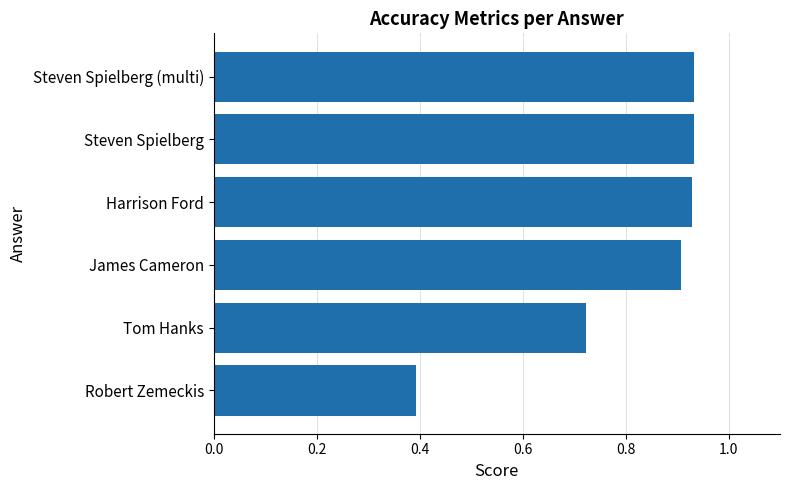

What is the label of the 5th bar from the bottom?

Steven Spielberg